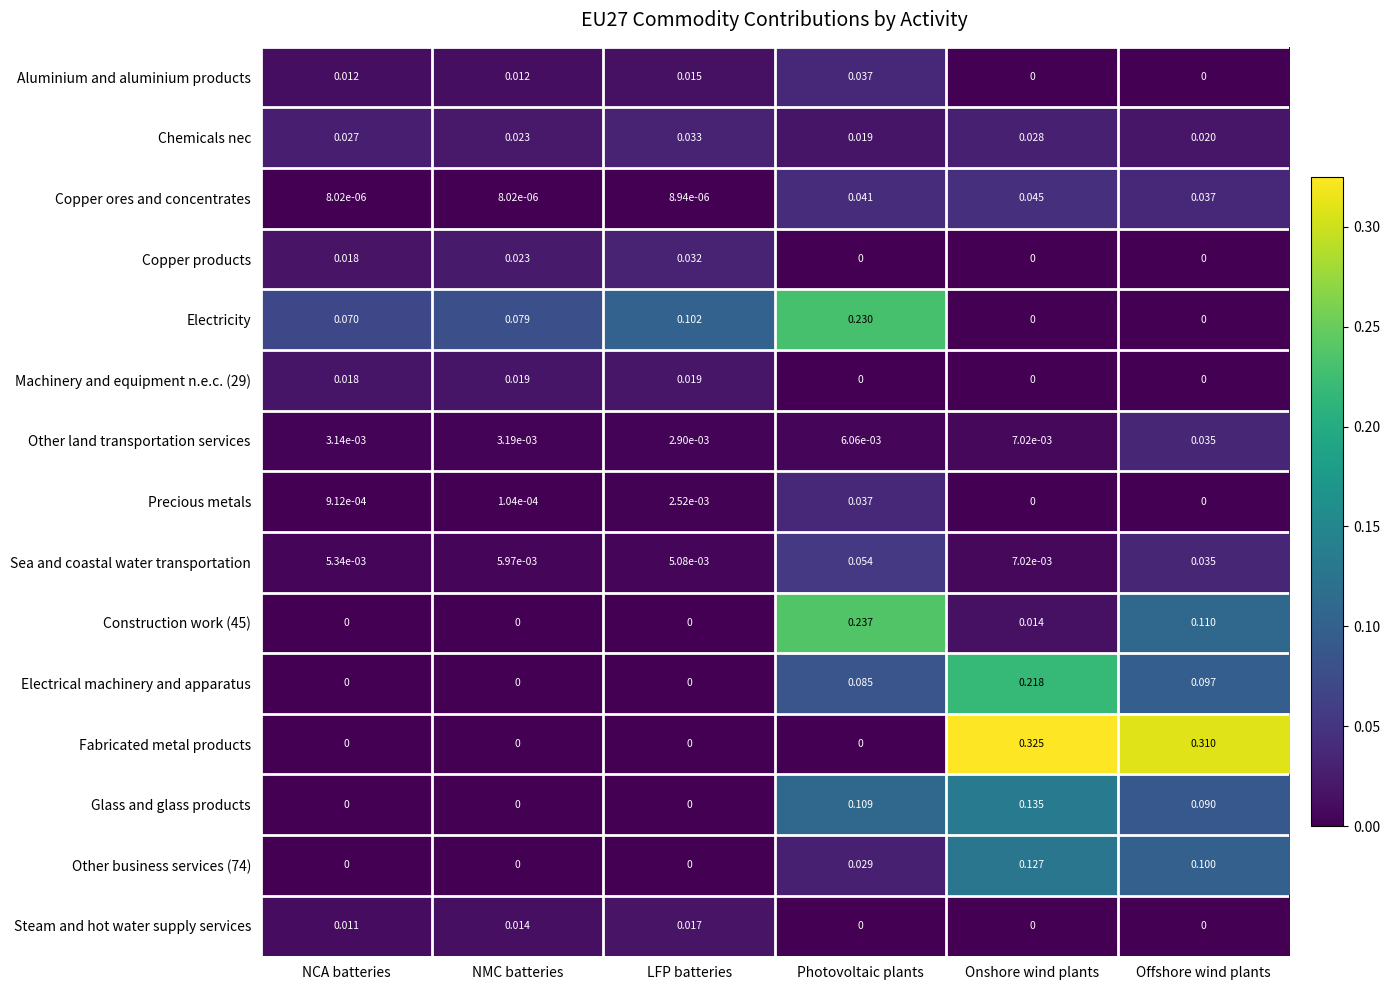

Which series has the widest spread of values?

Fabricated metal products